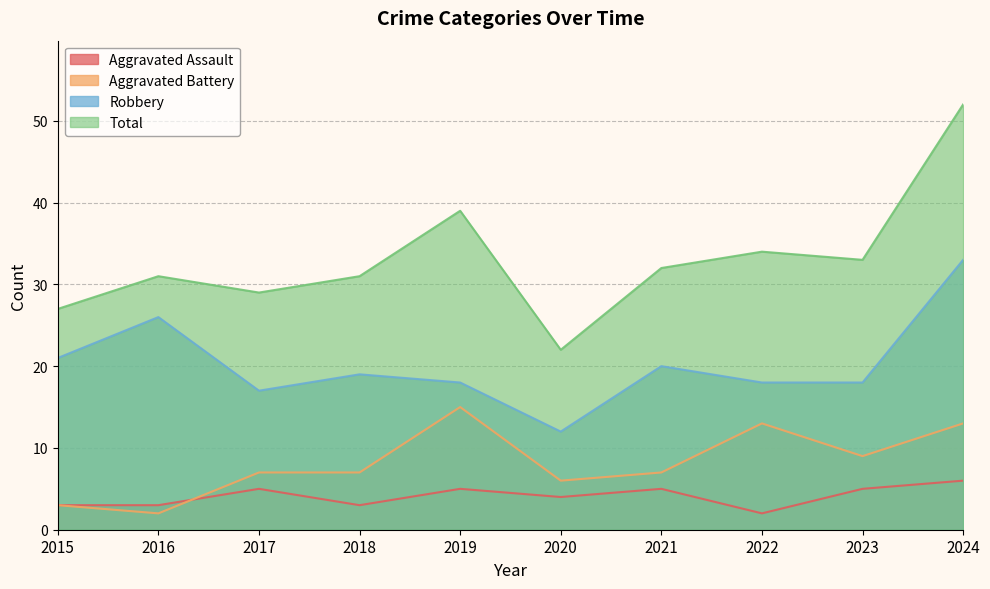

How many series are shown in this chart?

4